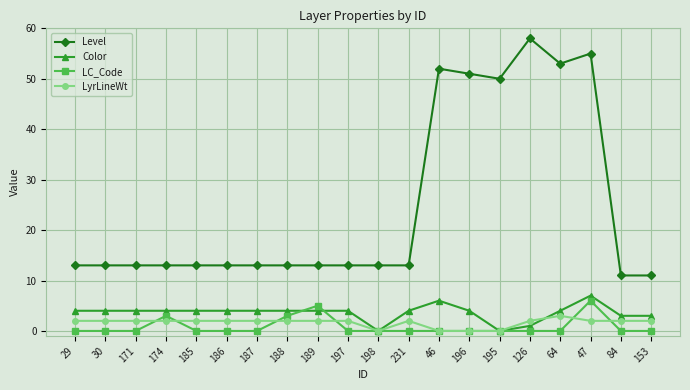

True or false: Level and LC_Code intersect in this chart.

False